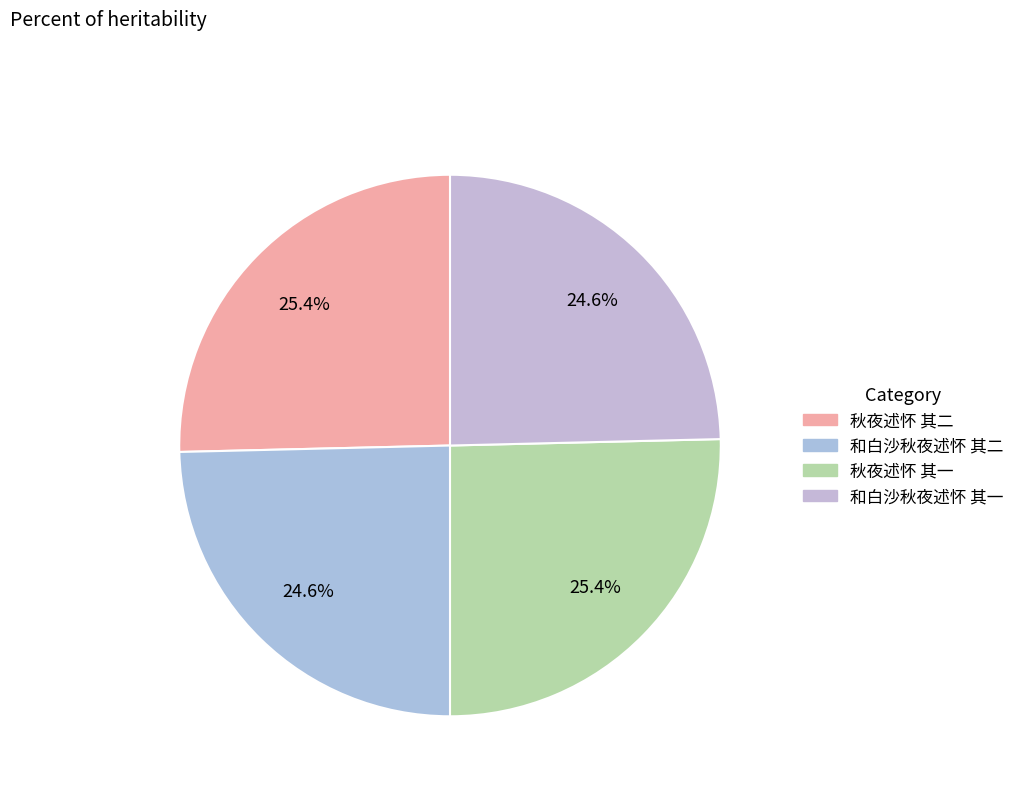

What is the smallest slice in the pie chart?

和白沙秋夜述怀 其一